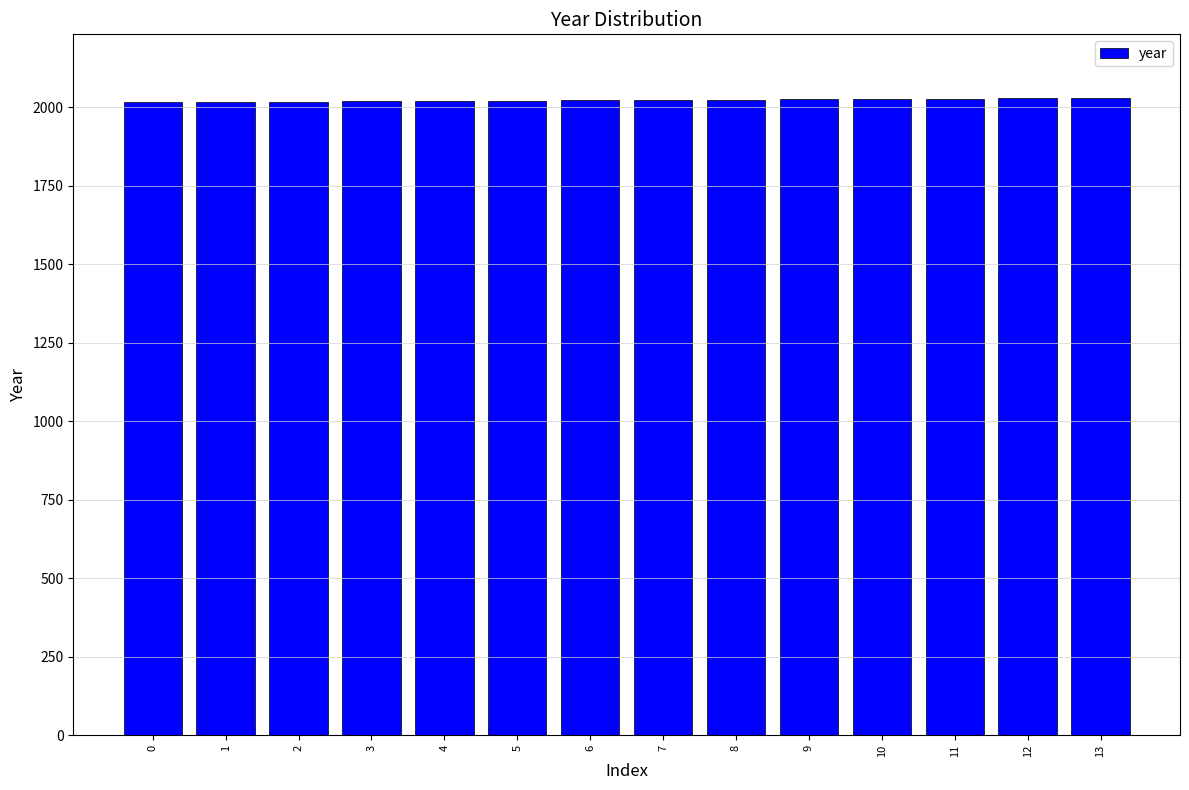

What is the greatest value displayed?

2030